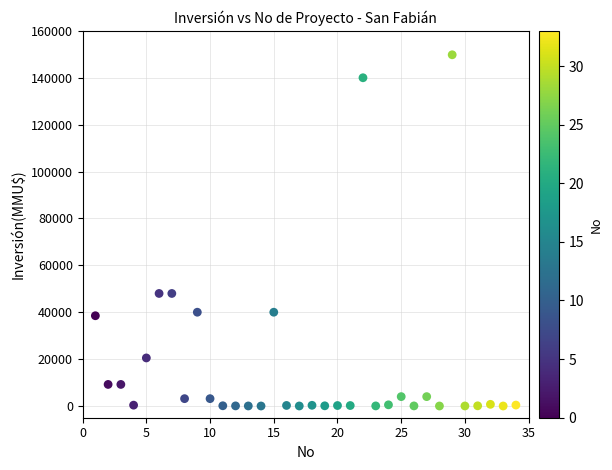

What is the range of X values (max minus min)?

33